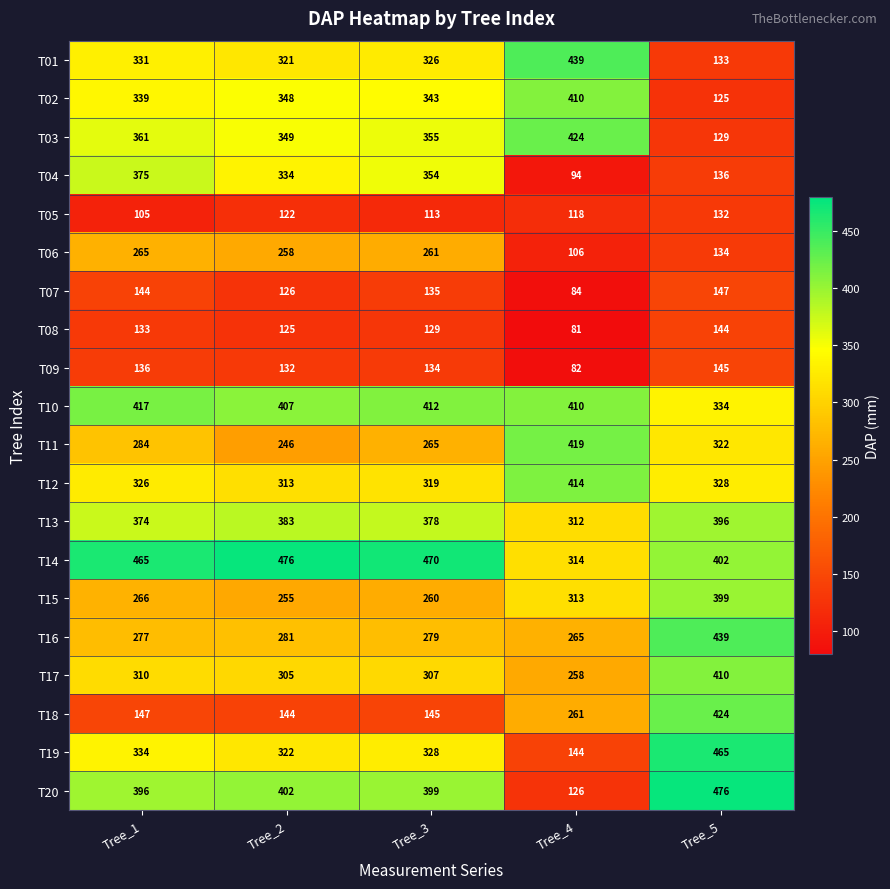

What is the highest value of the T04 series?

375